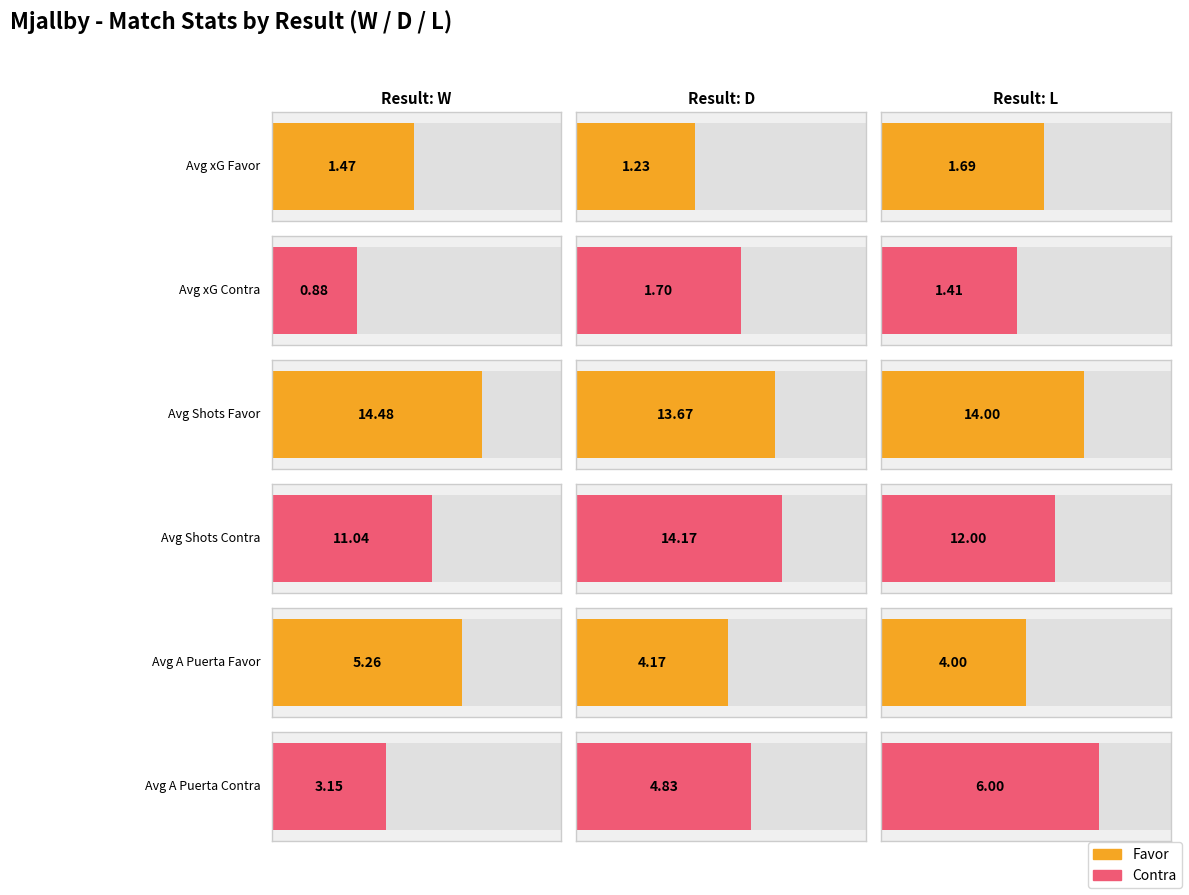

The A puerta Favor series shows 6.5 at L. True or false?

False